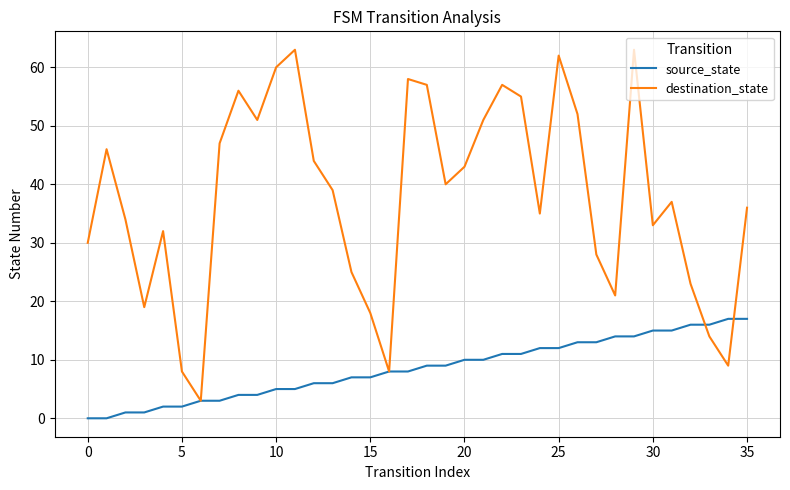

Which series has the largest range (max minus min)?

destination_state